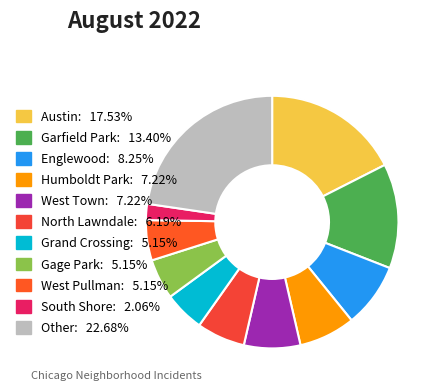

Is there a majority slice in this chart?

No